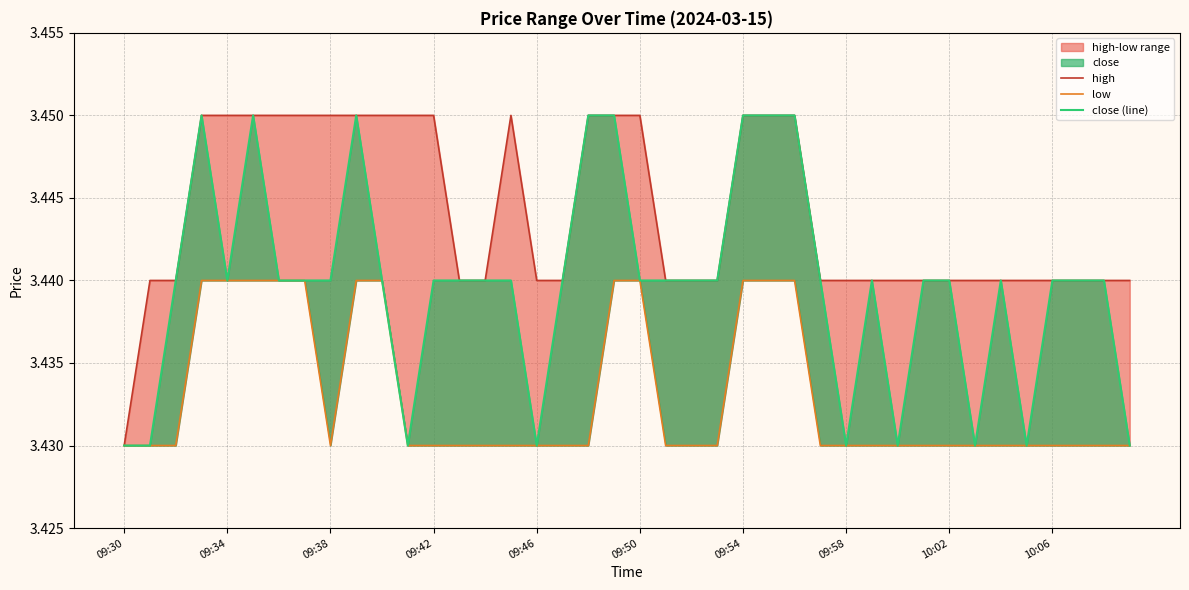

List the series in order of their peak value, lowest first.

low, high, close (line)